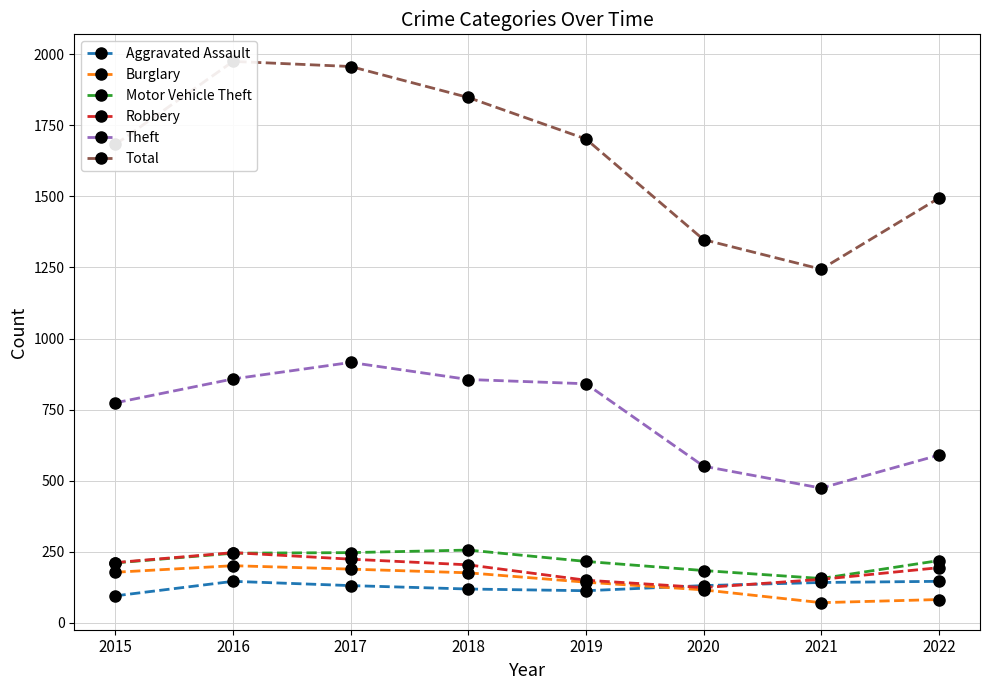

Which series has the widest spread of values?

Total